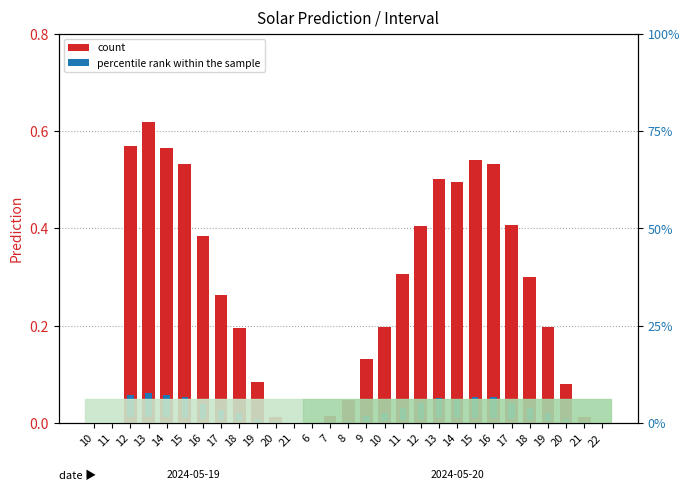

True or false: the data shows 0.5 at 16.

True